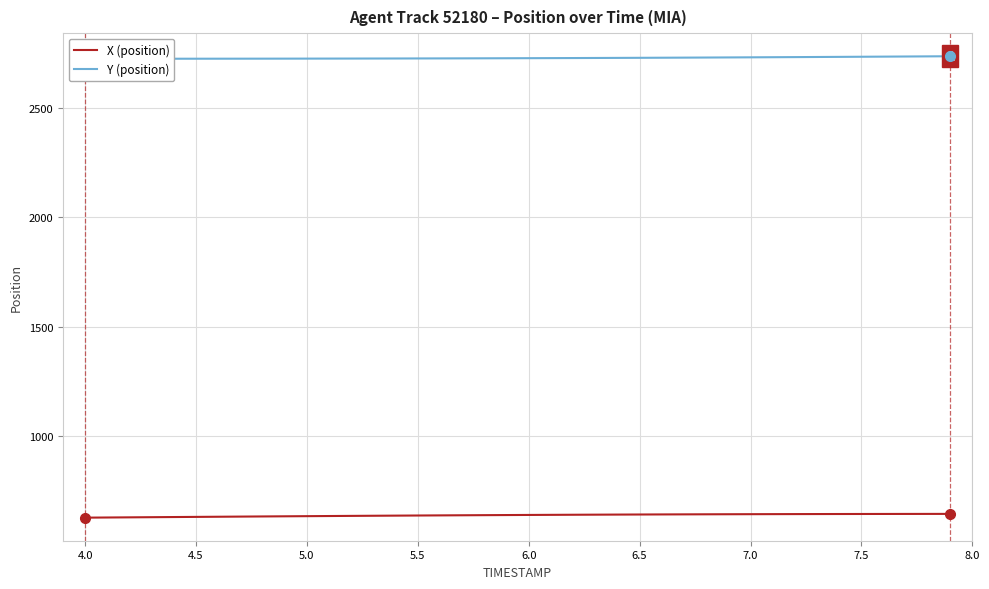

Is the value of X (position) at 31 greater than the value of Y (position) at 34?

No